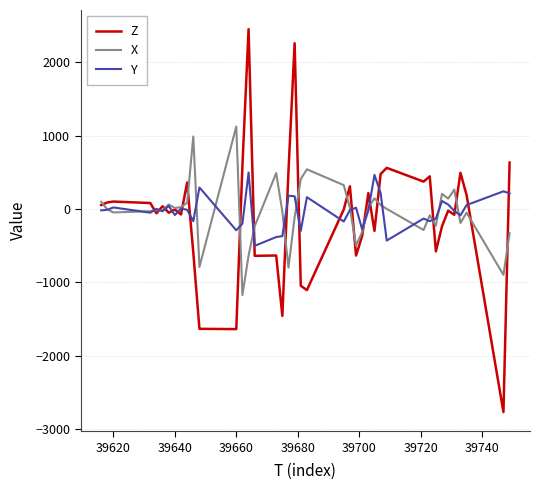

What is the maximum value shown in the chart?

2452